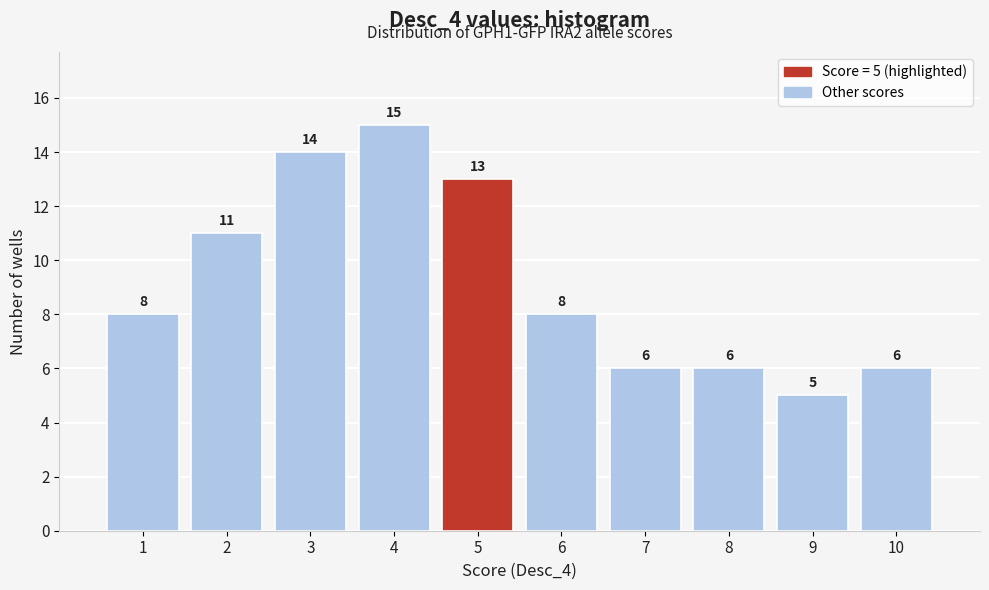

Which range on the x-axis has the tallest bar?

3.5 to 4.5